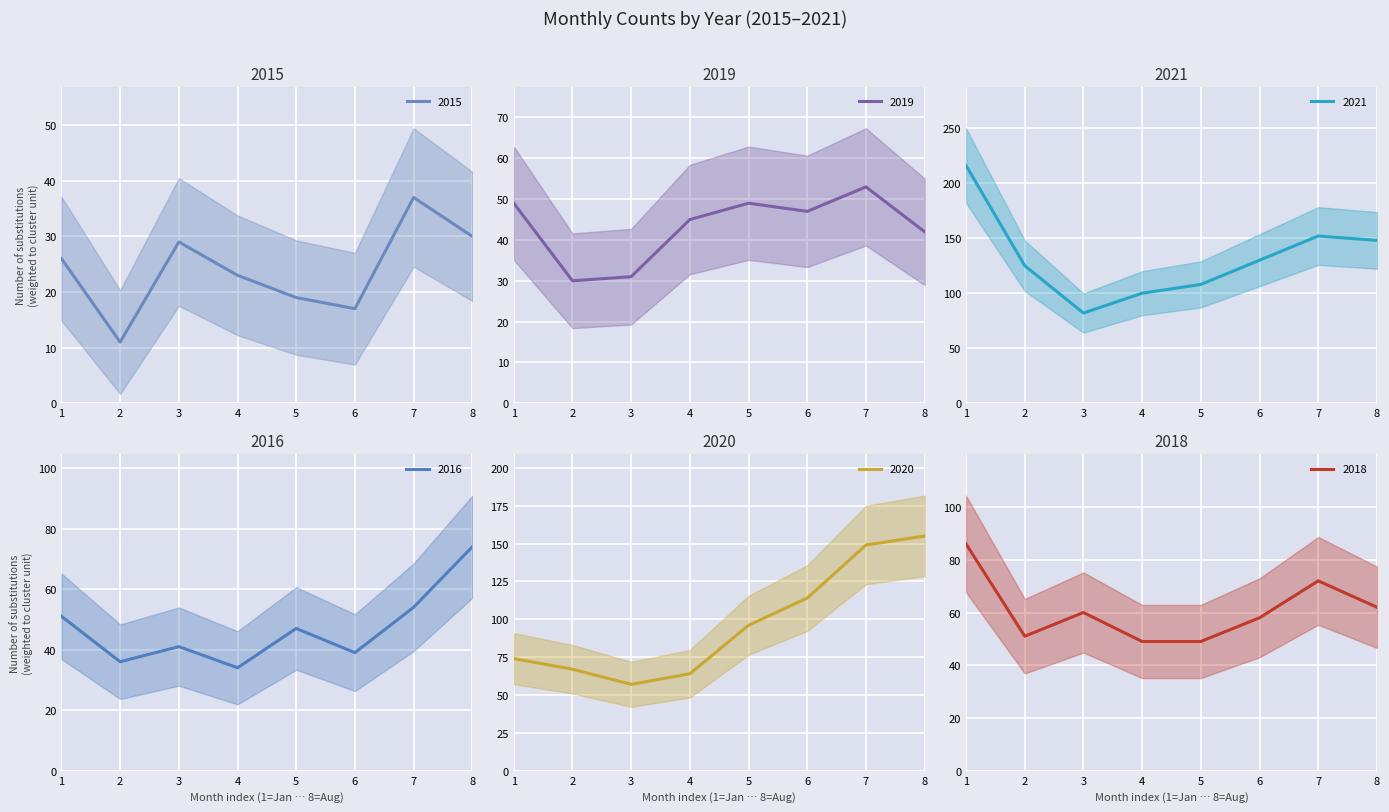

True or false: 2016 and 2019 cross at least once.

True